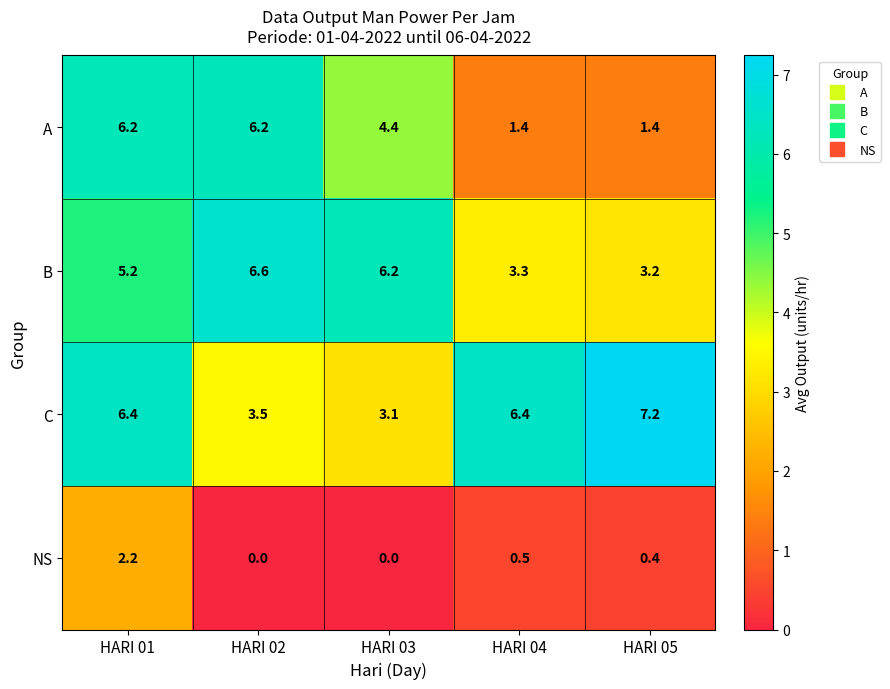

What is the approximate value of A at HARI 04?

1.4